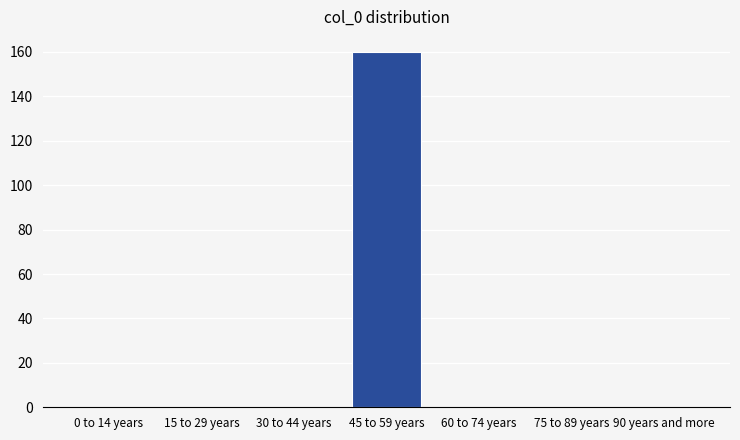

Reading left to right, transcribe all the data shown in this chart.

0 to 14 years=0	15 to 29 years=0	30 to 44 years=0	45 to 59 years=160	60 to 74 years=0	75 to 89 years=0	90 years and more=0